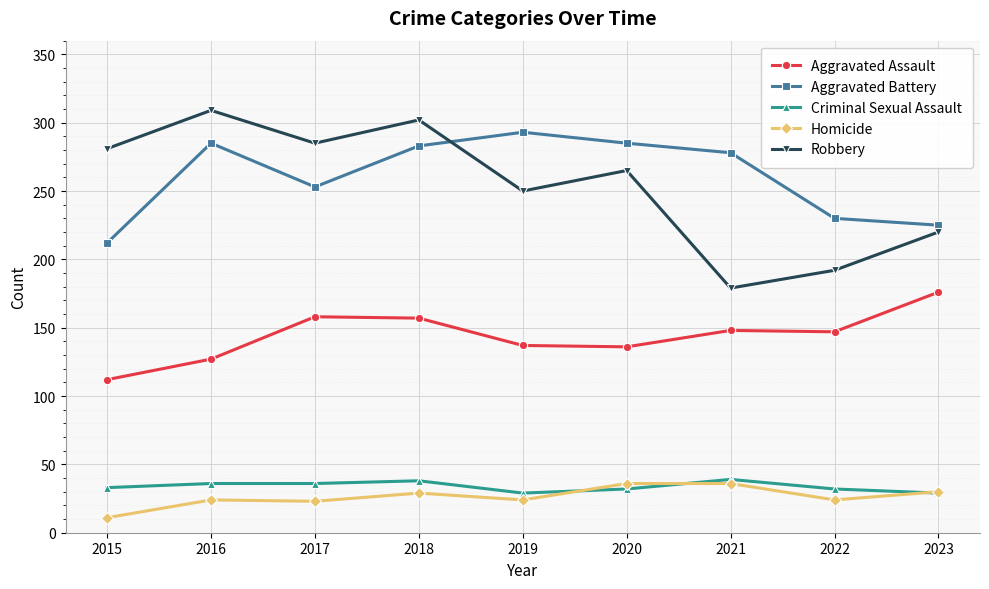

Which category has the highest value across all series?

2016